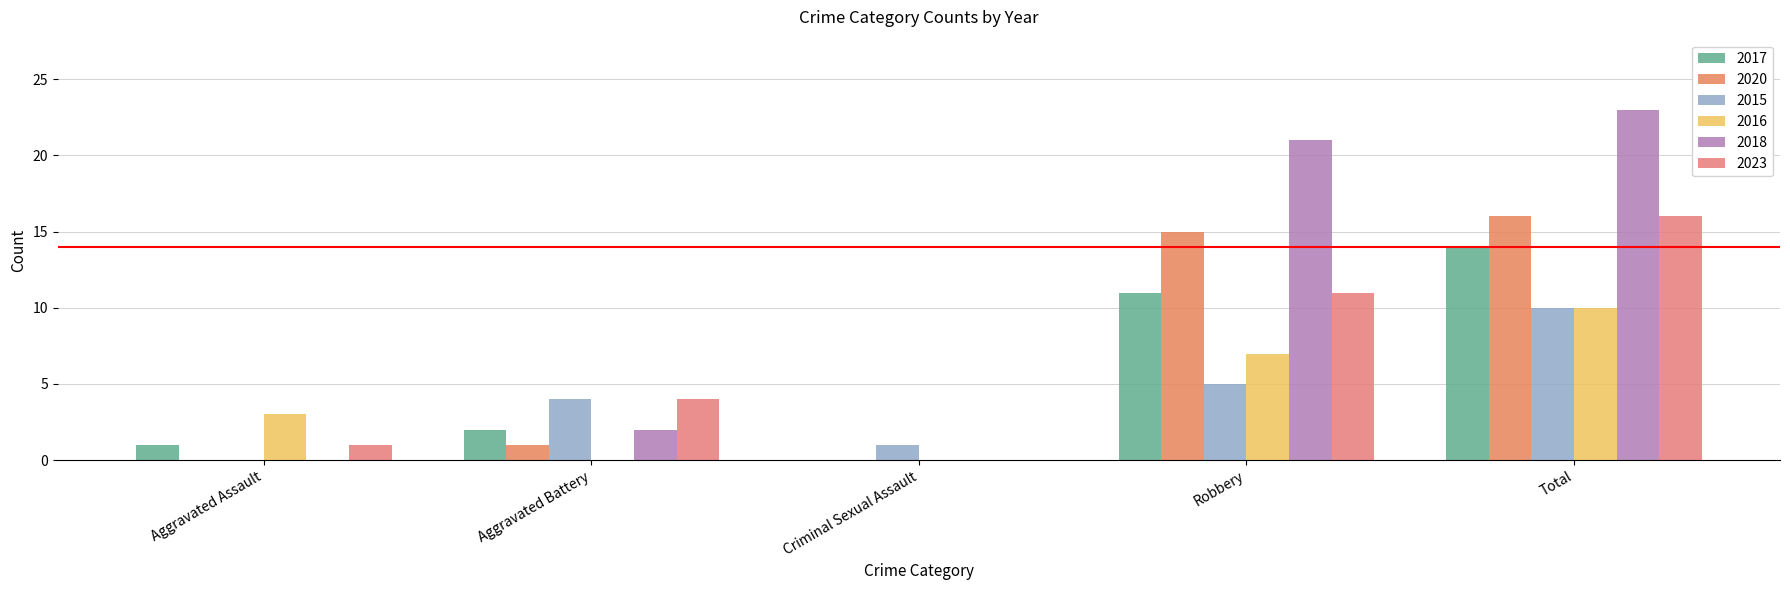

What are all the series names shown in the legend?

2017, 2020, 2015, 2016, 2018, 2023